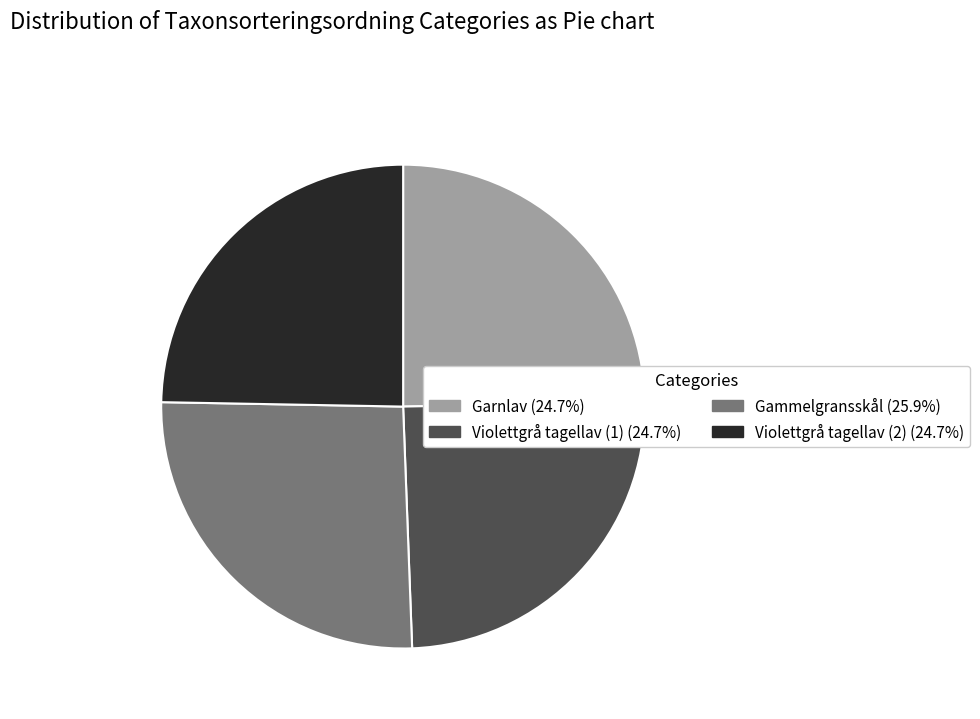

Does any single category account for the majority?

No